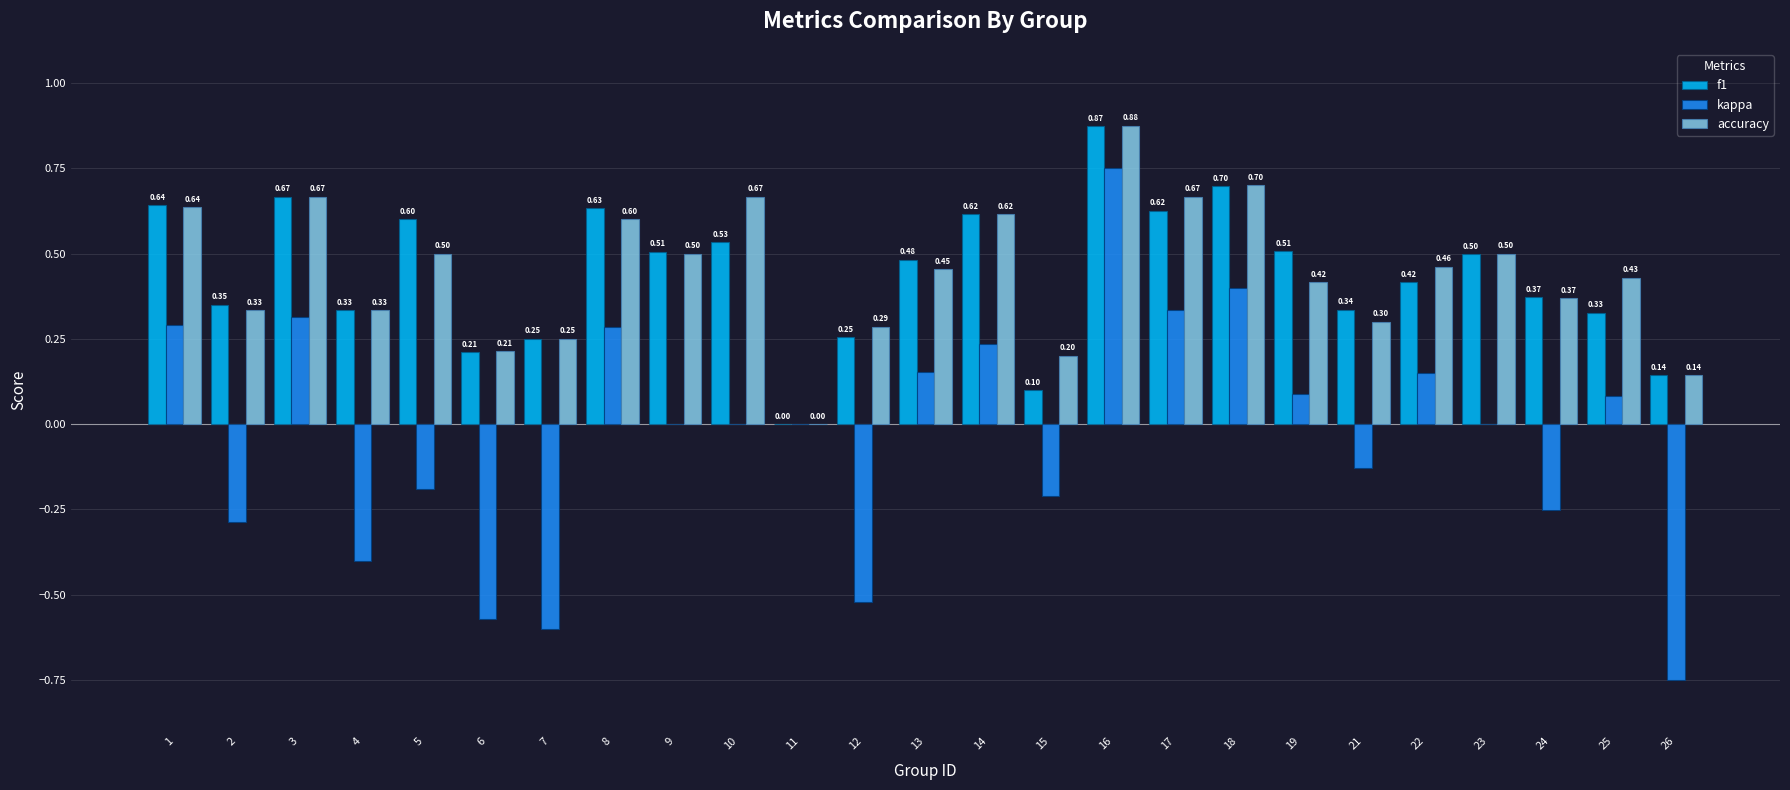

What is the sum of the accuracy values at 1 and 11?

0.6